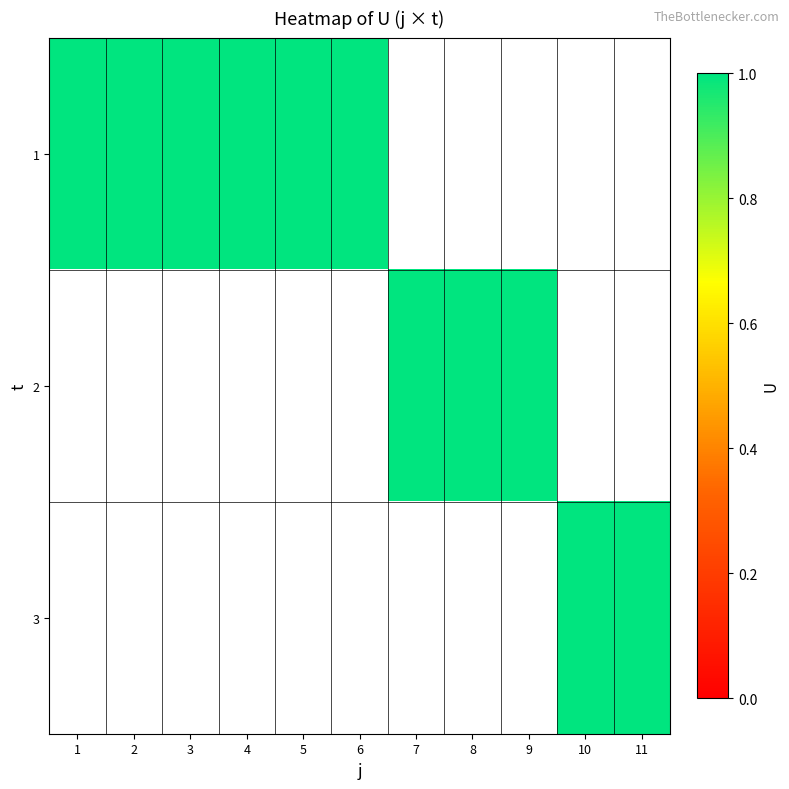

Which has a higher value, 1 or 6?

1